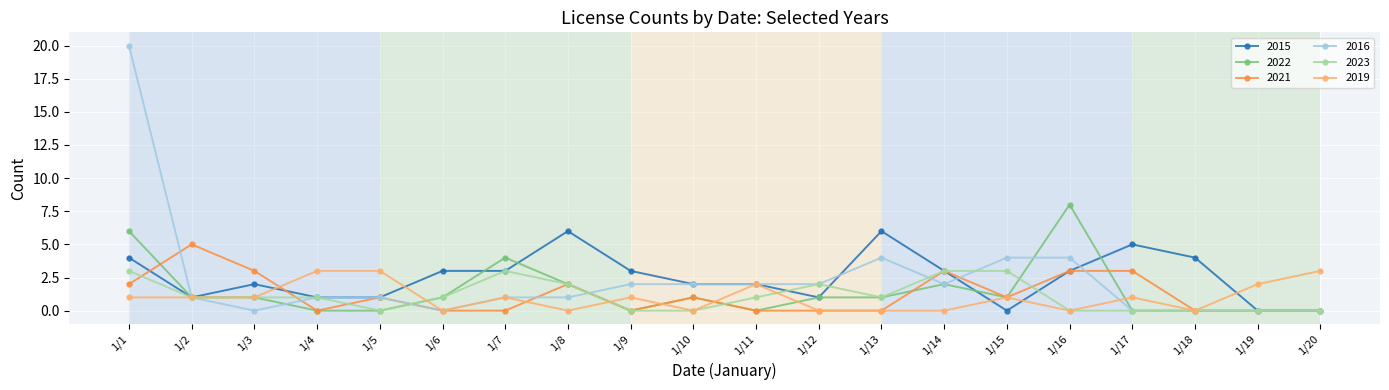

How many distinct data groups are displayed?

6